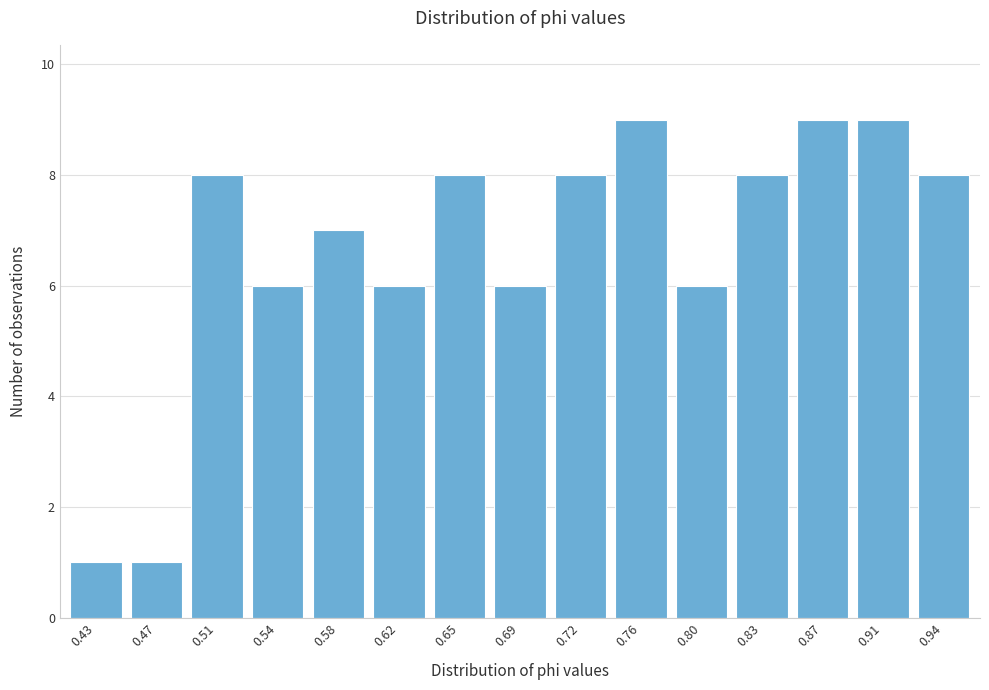

Reading left to right, transcribe all the data shown in this chart.

0.43=1	0.47=1	0.51=8	0.54=6	0.58=7	0.62=6	0.65=8	0.69=6	0.72=8	0.76=9	0.80=6	0.83=8	0.87=9	0.91=9	0.94=8